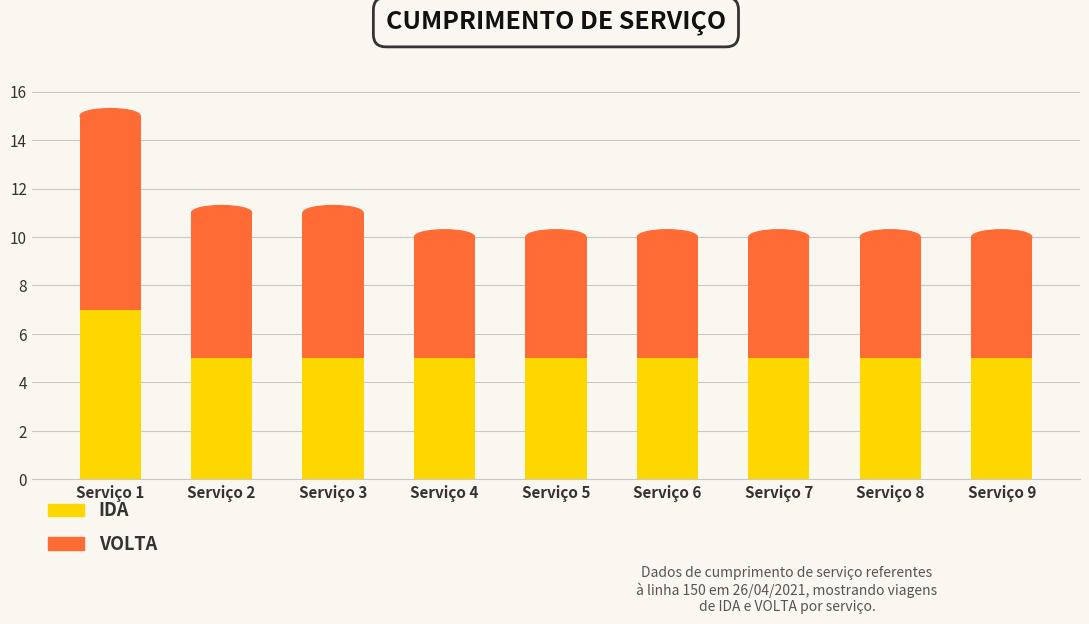

What is the minimum value for IDA?

5